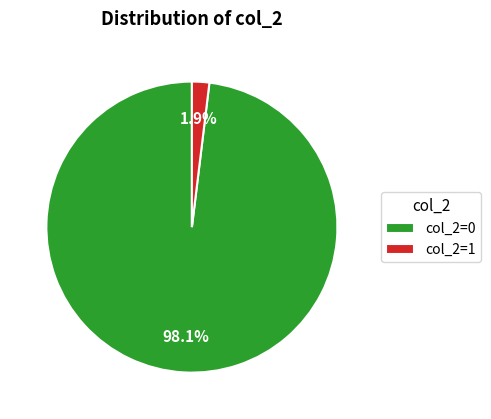

How many slices are in this pie chart?

2